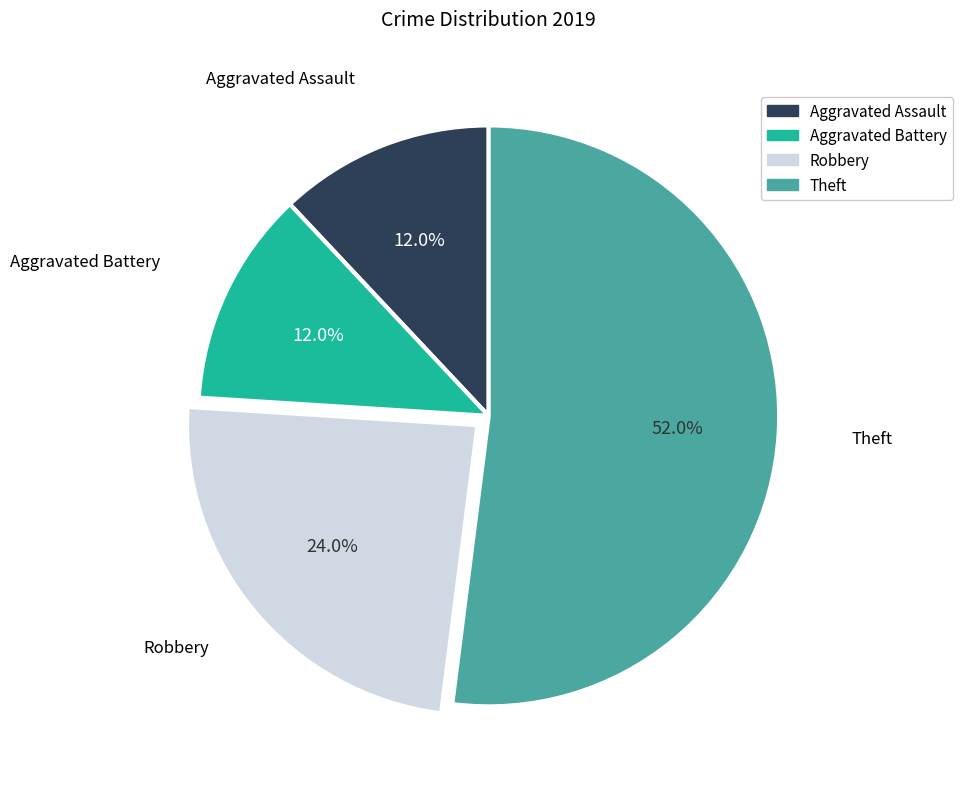

What is the largest slice in the pie chart?

Theft